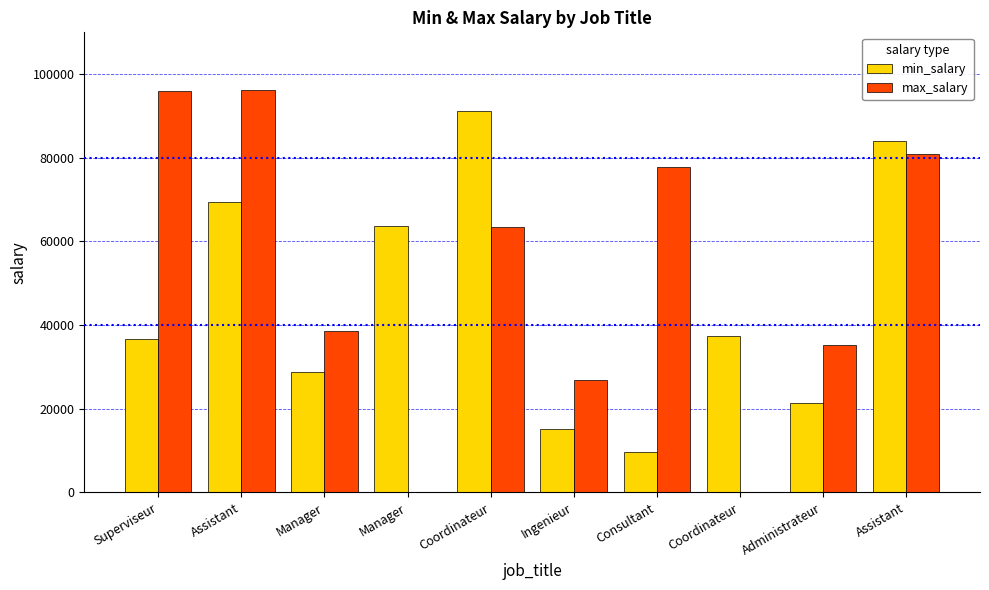

Does the chart contain stacked bars?

No